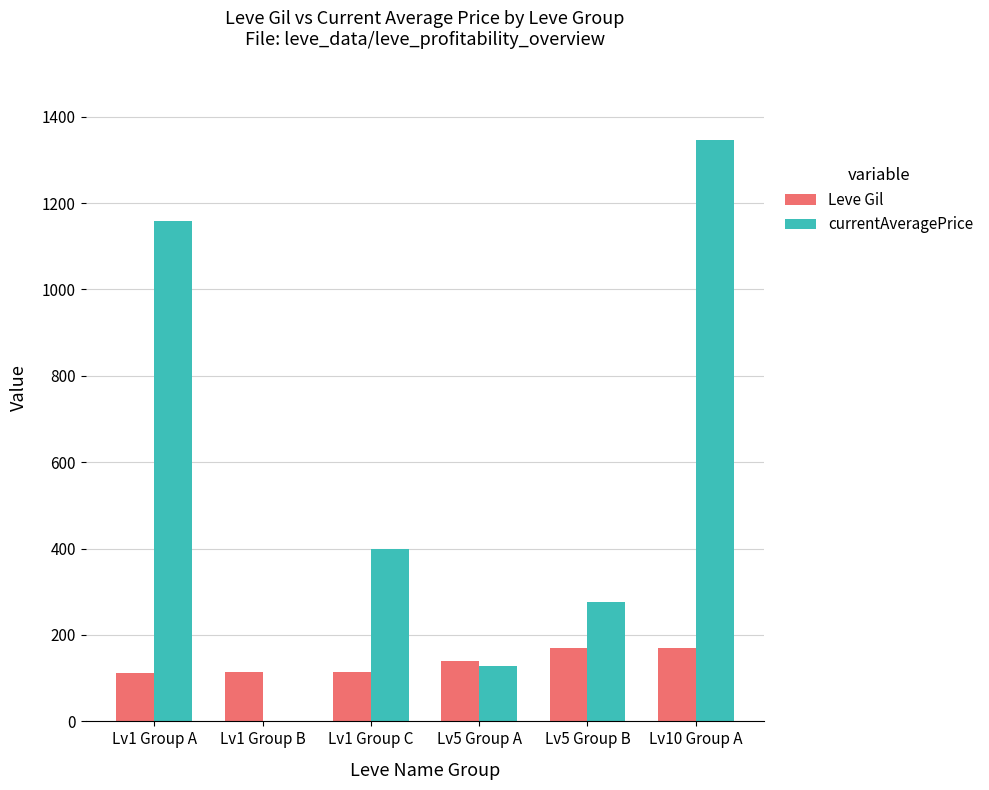

Are the bars grouped side by side (vs. stacked)?

Yes